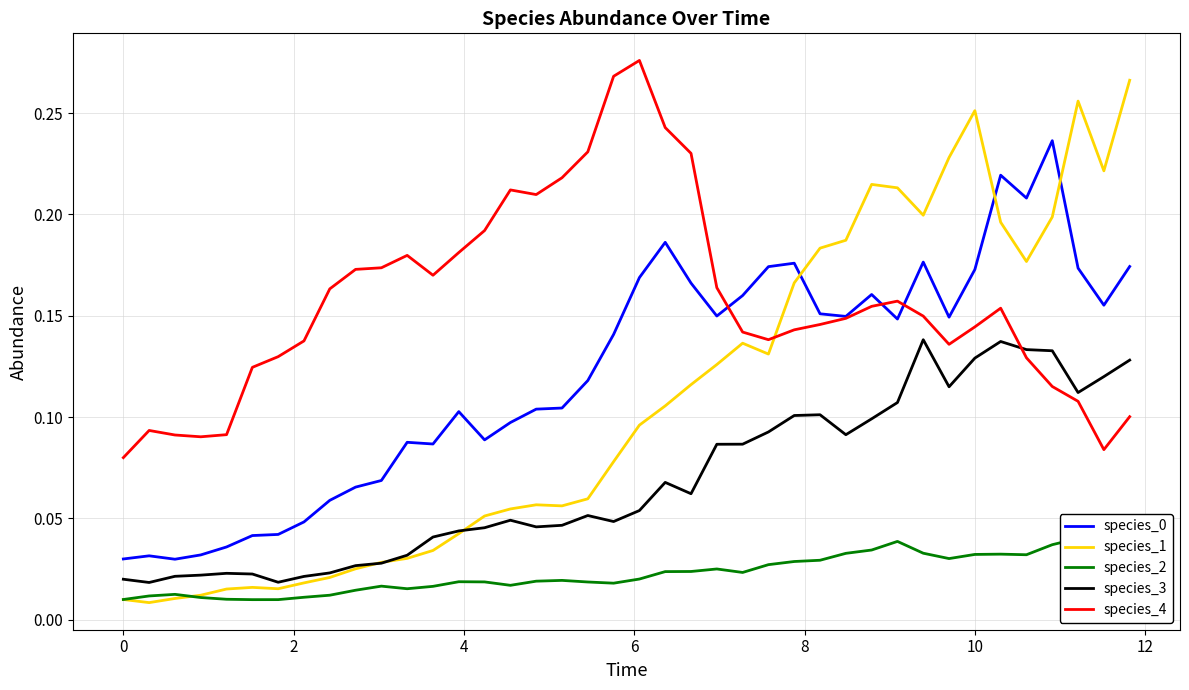

True or false: species_0 and species_3 cross at least once.

False